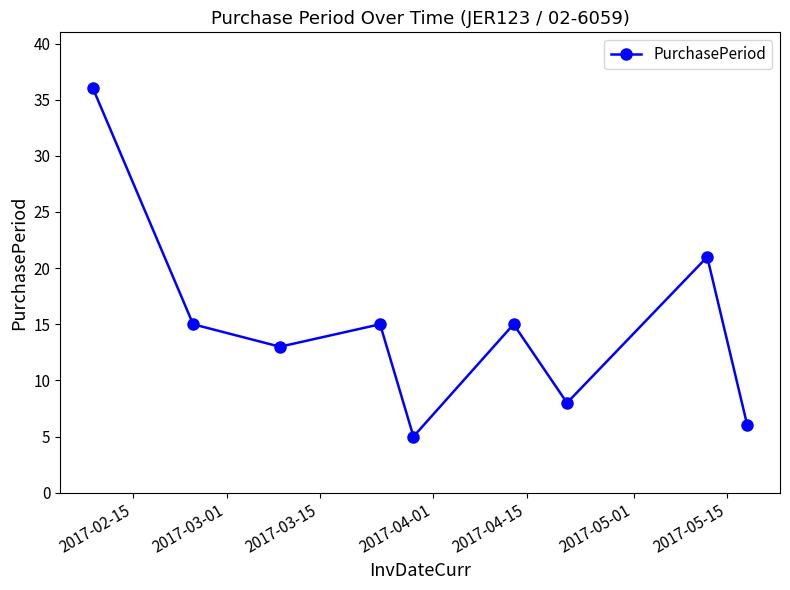

What is the difference between the maximum and minimum values?

31